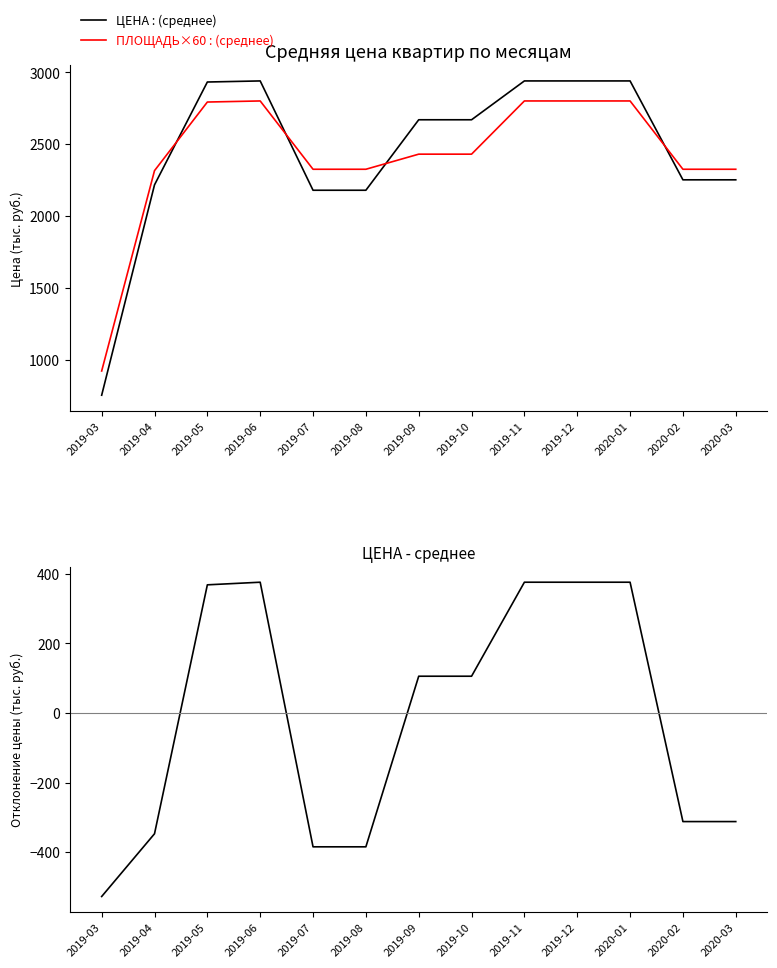

Read the Отклонение ЦЕНЫ от среднего value at 2019-09.

105.4